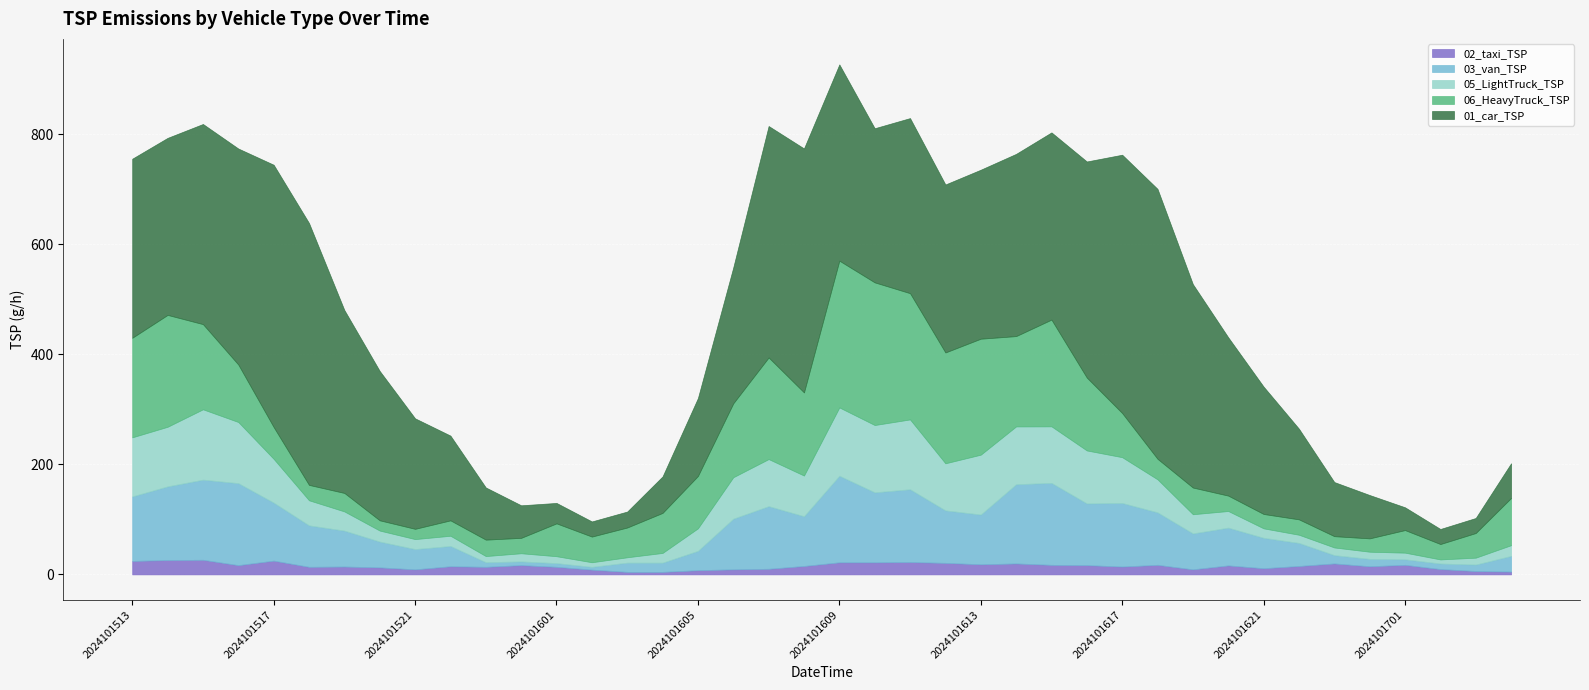

Reading right to left, transcribe all the data shown in this chart.

02_taxi_TSP: 2024101704=5.1	2024101703=6.1	2024101702=9.7	2024101701=17.4	2024101700=14.8	2024101623=19.9	2024101622=15.3	2024101621=11.2	2024101620=16.4	2024101619=9.2	2024101618=17.4	2024101617=14.3	2024101616=16.9	2024101615=17.4	2024101614=19.9	2024101613=18.4	2024101612=20.9	2024101611=22.5	2024101610=22.0	2024101609=22.0	2024101608=15.3	2024101607=10.2	2024101606=9.2	2024101605=7.7	2024101604=4.6	2024101603=4.6	2024101602=8.7	2024101601=13.8	2024101600=16.9	2024101523=13.8	2024101522=14.8	2024101521=9.2	2024101520=12.8	2024101519=14.3	2024101518=13.8	2024101517=25.0	2024101516=16.9	2024101515=26.6	2024101514=26.1	2024101513=24.5
03_van_TSP: 2024101704=28.4	2024101703=11.7	2024101702=10.0	2024101701=10.0	2024101700=13.4	2024101623=15.1	2024101622=41.8	2024101621=55.2	2024101620=68.6	2024101619=65.2	2024101618=95.3	2024101617=115.4	2024101616=112.1	2024101615=148.9	2024101614=143.9	2024101613=90.3	2024101612=95.3	2024101611=132.2	2024101610=127.1	2024101609=157.2	2024101608=90.3	2024101607=113.8	2024101606=92.0	2024101605=35.1	2024101604=16.7	2024101603=16.7	2024101602=5.0	2024101601=6.7	2024101600=6.7	2024101523=8.4	2024101522=36.8	2024101521=36.8	2024101520=46.8	2024101519=65.2	2024101518=75.3	2024101517=105.4	2024101516=148.9	2024101515=145.5	2024101514=133.8	2024101513=117.1
05_LightTruck_TSP: 2024101704=19.5	2024101703=12.6	2024101702=7.4	2024101701=12.1	2024101700=13.0	2024101623=13.9	2024101622=14.9	2024101621=17.2	2024101620=30.2	2024101619=34.9	2024101618=60.0	2024101617=83.2	2024101616=96.2	2024101615=102.7	2024101614=105.0	2024101613=108.8	2024101612=85.5	2024101611=126.9	2024101610=122.2	2024101609=124.1	2024101608=73.9	2024101607=85.5	2024101606=75.3	2024101605=40.9	2024101604=17.7	2024101603=9.8	2024101602=8.4	2024101601=12.6	2024101600=14.9	2024101523=11.2	2024101522=18.6	2024101521=18.1	2024101520=20.0	2024101519=34.9	2024101518=45.5	2024101517=79.5	2024101516=111.1	2024101515=127.8	2024101514=108.3	2024101513=107.4
06_HeavyTruck_TSP: 2024101704=85.8	2024101703=44.8	2024101702=28.0	2024101701=41.0	2024101700=24.2	2024101623=20.5	2024101622=28.0	2024101621=26.1	2024101620=28.0	2024101619=48.5	2024101618=37.3	2024101617=80.2	2024101616=132.4	2024101615=193.9	2024101614=164.1	2024101613=210.7	2024101612=201.3	2024101611=229.3	2024101610=259.1	2024101609=266.6	2024101608=151.0	2024101607=184.6	2024101606=134.2	2024101605=95.1	2024101604=72.7	2024101603=54.1	2024101602=46.6	2024101601=59.7	2024101600=28.0	2024101523=29.8	2024101522=28.0	2024101521=18.6	2024101520=18.6	2024101519=33.6	2024101518=28.0	2024101517=57.8	2024101516=104.4	2024101515=154.7	2024101514=203.2	2024101513=180.8
01_car_TSP: 2024101704=63.0	2024101703=27.4	2024101702=27.4	2024101701=41.4	2024101700=78.7	2024101623=98.3	2024101622=164.7	2024101621=231.4	2024101620=287.6	2024101619=369.5	2024101618=490.4	2024101617=469.3	2024101616=392.6	2024101615=340.1	2024101614=331.1	2024101613=307.0	2024101612=305.2	2024101611=318.1	2024101610=280.0	2024101609=356.6	2024101608=443.2	2024101607=420.5	2024101606=246.9	2024101605=141.6	2024101604=66.4	2024101603=29.0	2024101602=27.5	2024101601=37.1	2024101600=59.1	2024101523=94.8	2024101522=154.0	2024101521=200.7	2024101520=271.4	2024101519=332.3	2024101518=475.8	2024101517=476.5	2024101516=392.4	2024101515=363.6	2024101514=321.6	2024101513=325.3